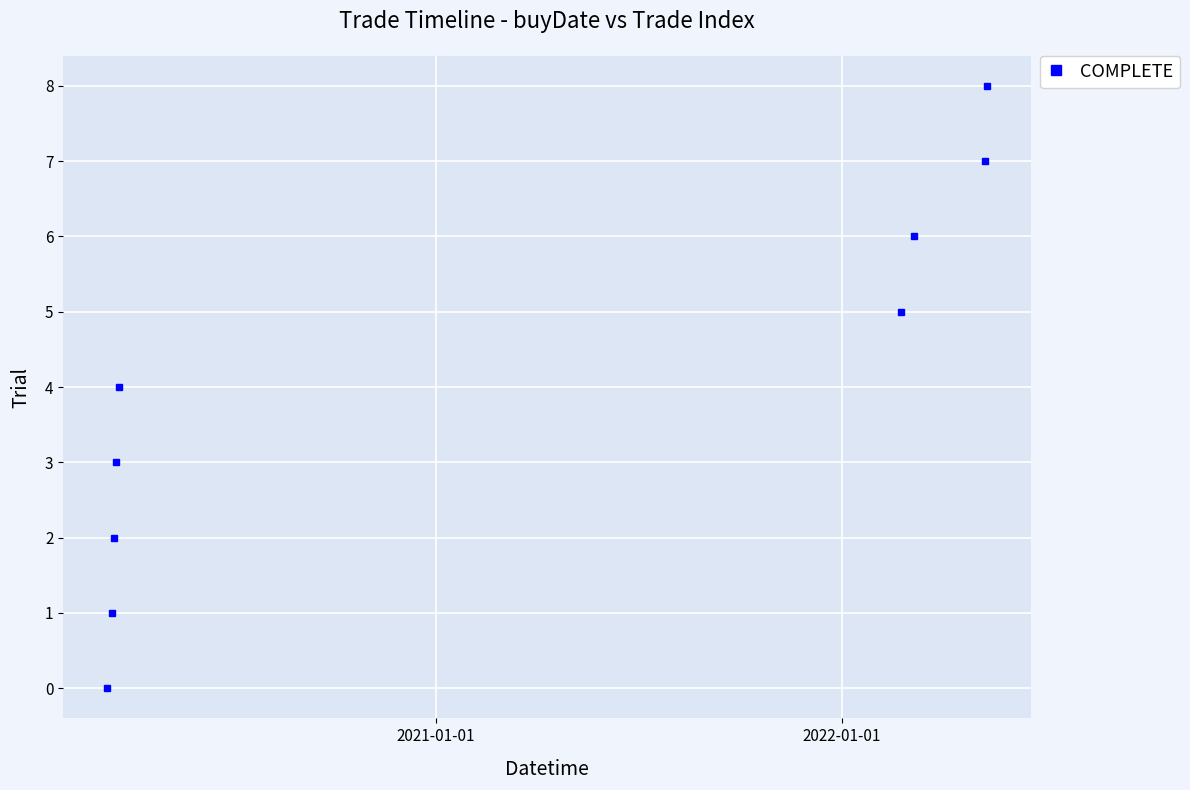

What is the sum of all values?

36